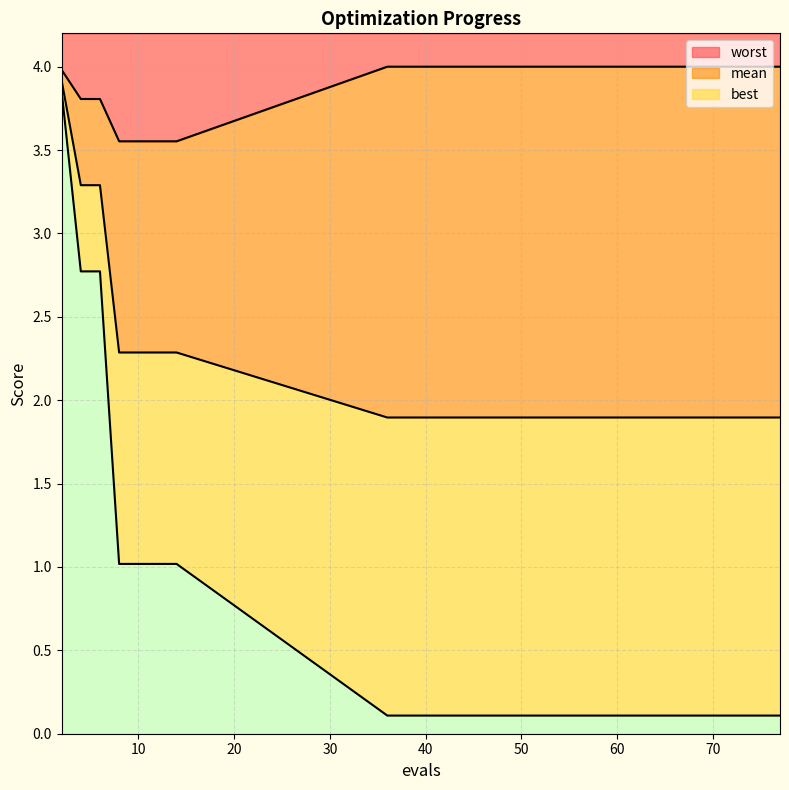

Which category has the lowest value across all series?

36